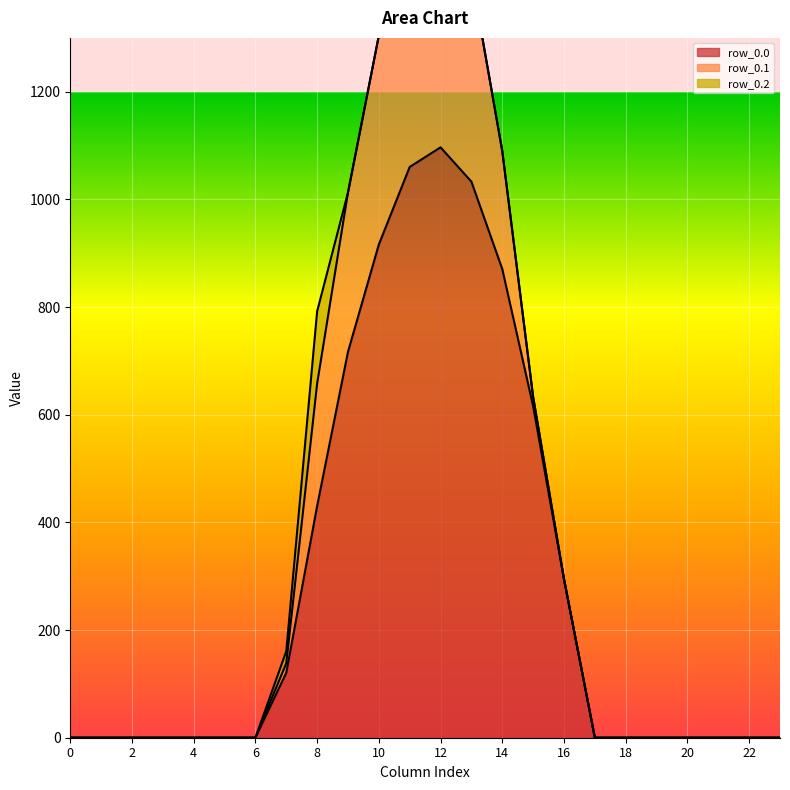

True or false: row_0.0 has a value of 0.0 at 4.

True